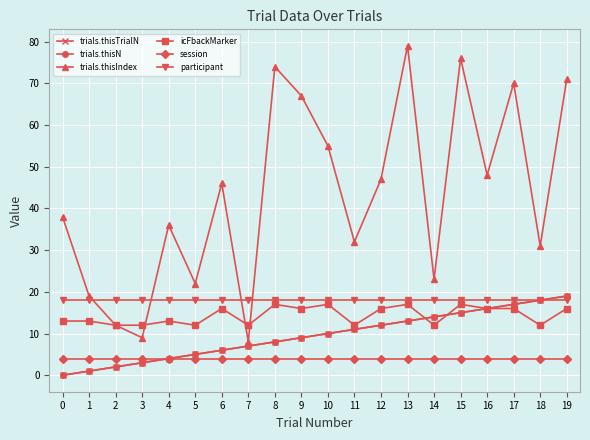

What is the sum of the icFbackMarker values at 8 and 2?

29